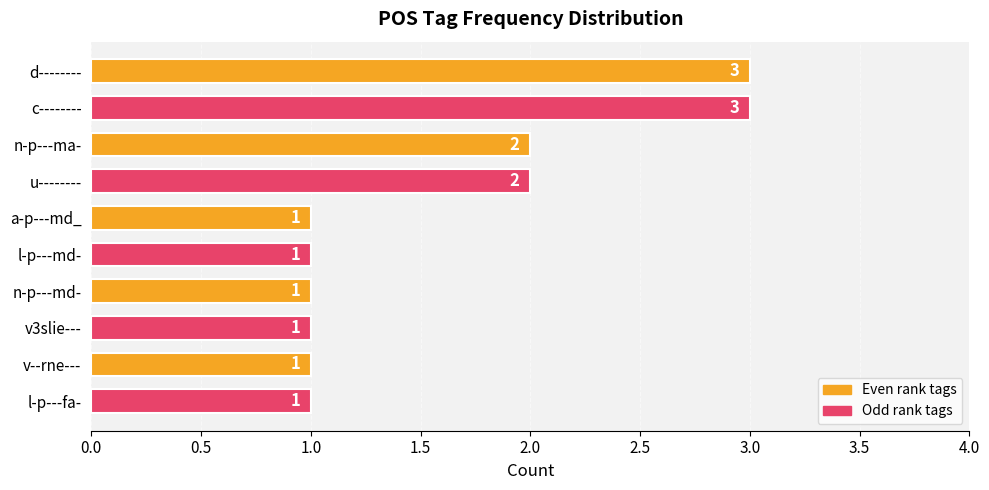

Reading bottom to top, list all the values displayed in this chart.

1	1	1	1	1	1	2	2	3	3